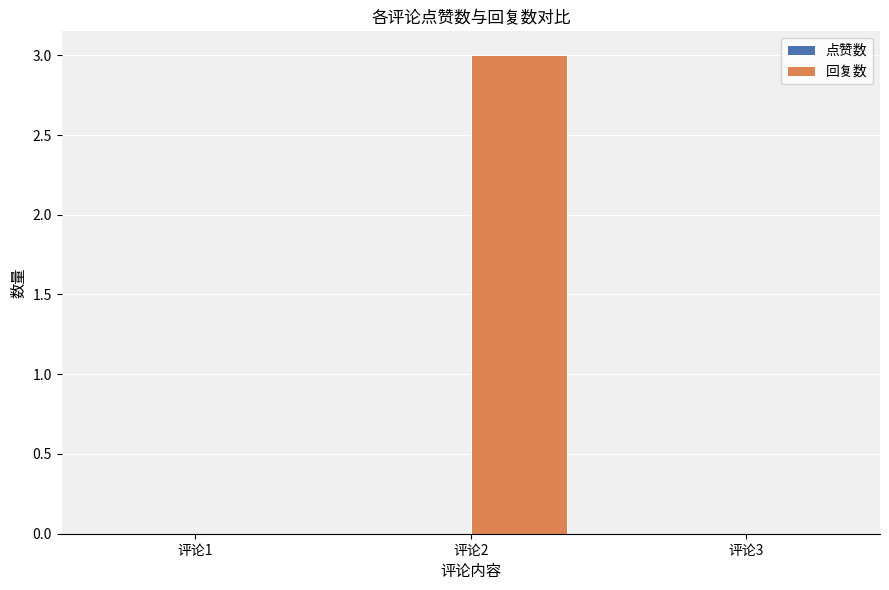

What is the greatest value displayed?

3